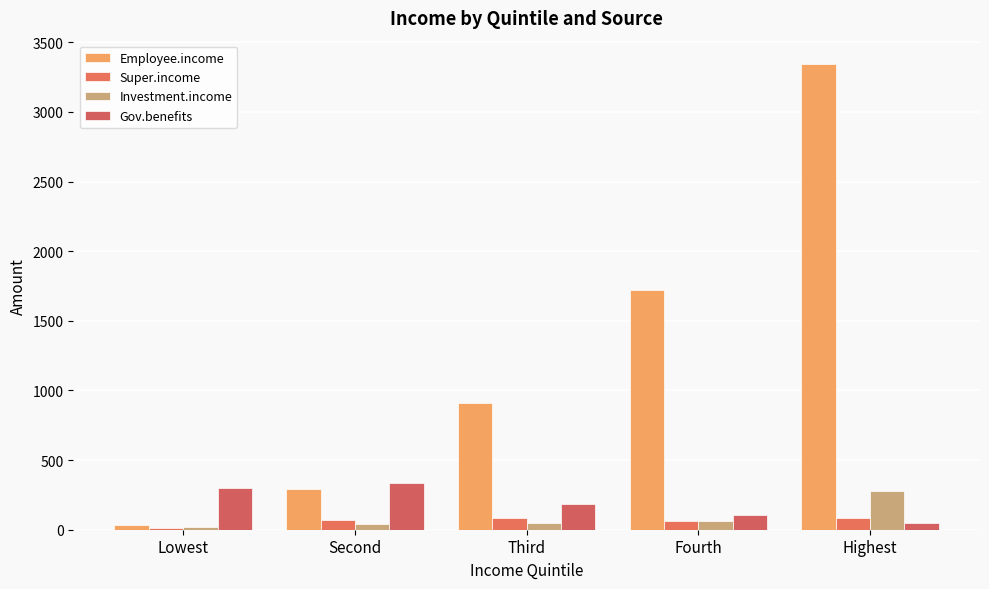

Reading left to right, list all the values displayed in this chart.

Employee.income: Lowest=36.1	Second=291.4	Third=908.9	Fourth=1722.8	Highest=3344.4
Super.income: Lowest=14.2	Second=68.7	Third=85.3	Fourth=64.7	Highest=82.3
Investment.income: Lowest=17.1	Second=42.0	Third=46.5	Fourth=59.7	Highest=278.7
Gov.benefits: Lowest=301.1	Second=334.2	Third=184.1	Fourth=105.1	Highest=47.5